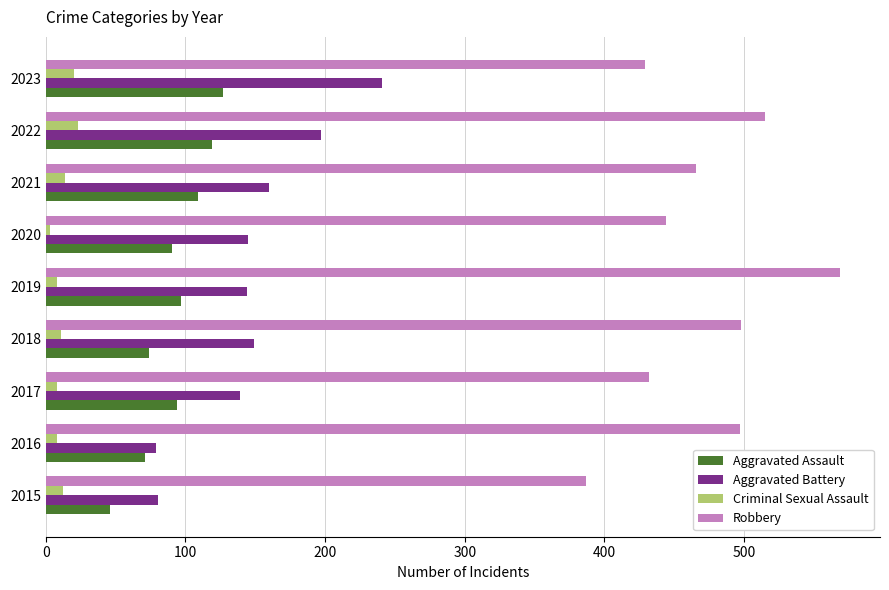

List the series in order of their peak value, highest first.

Robbery, Aggravated Battery, Aggravated Assault, Criminal Sexual Assault